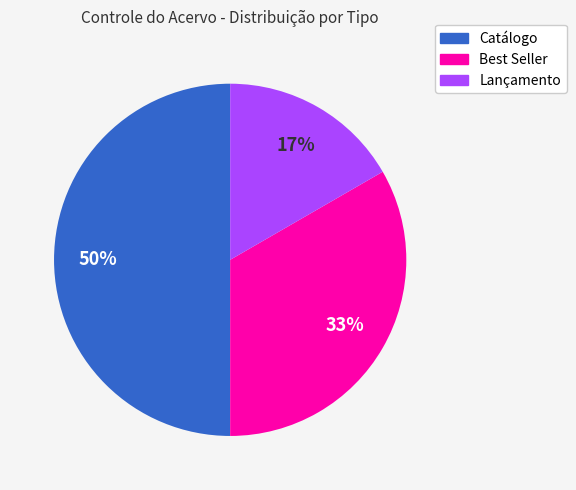

To the nearest percent, what is the difference between the largest and smallest slice percentages?

33%